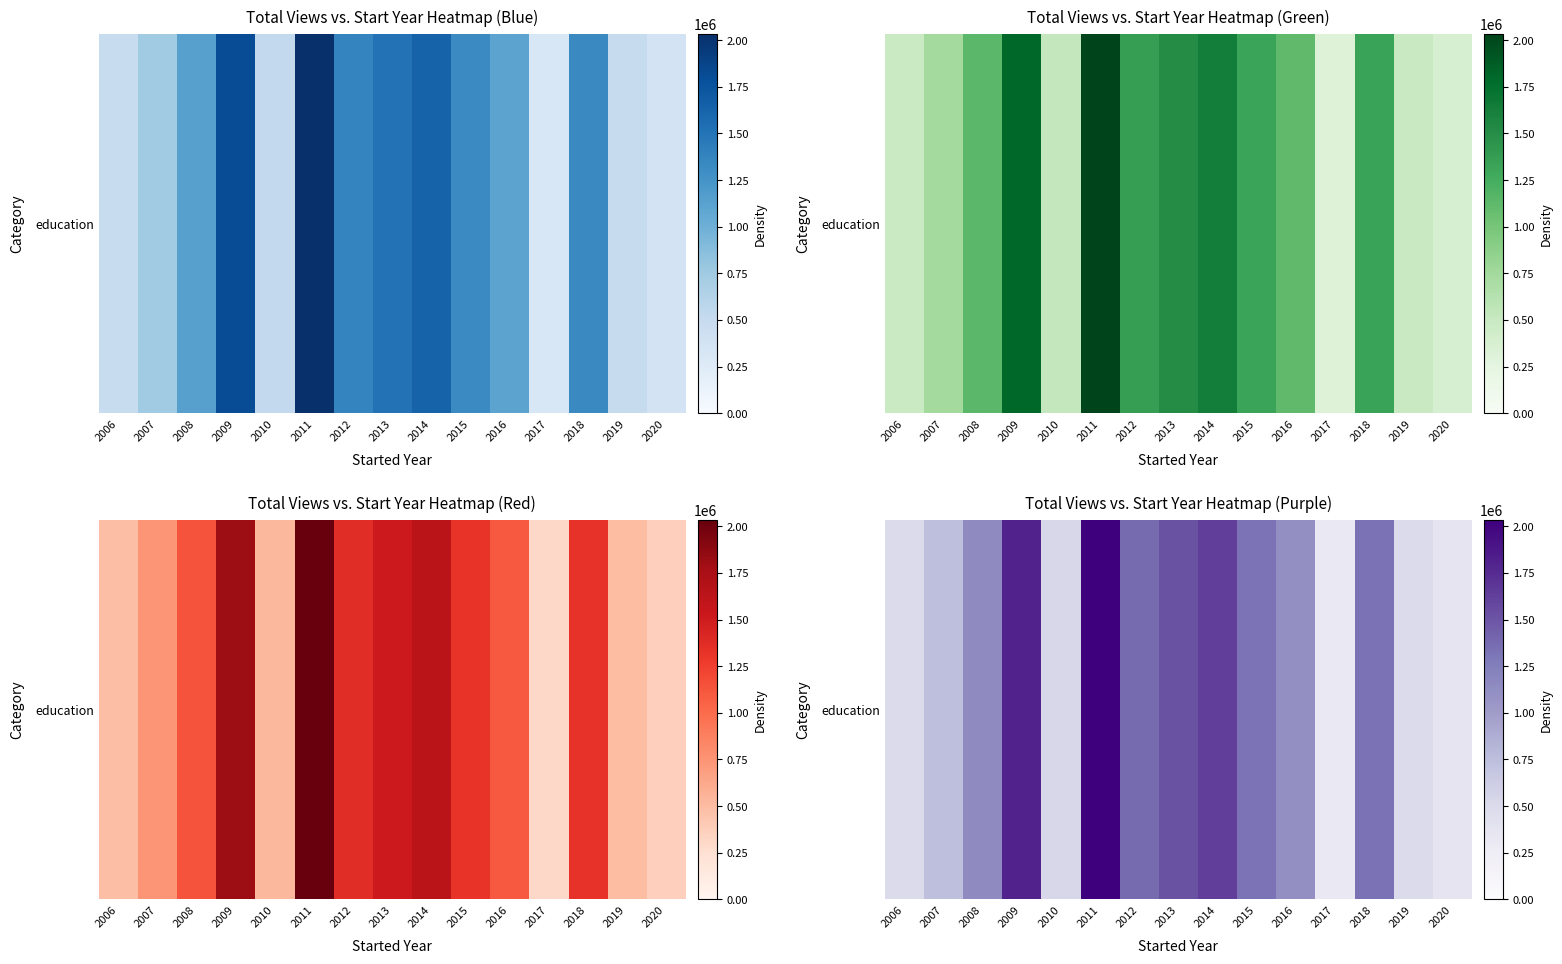

Rank the categories by value from highest to lowest.

2011, 2009, 2014, 2013, 2012, 2018, 2015, 2008, 2016, 2007, 2010, 2019, 2006, 2020, 2017